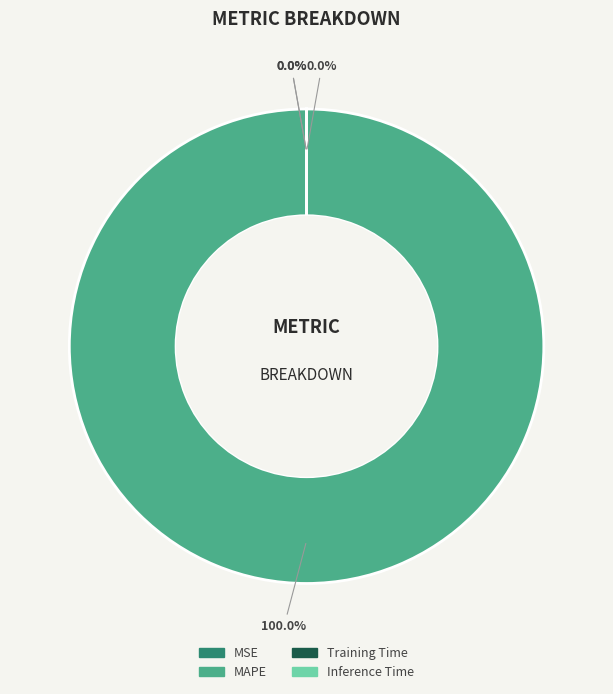

Rank the categories by value from highest to lowest.

MAPE, MSE, Training Time, Inference Time